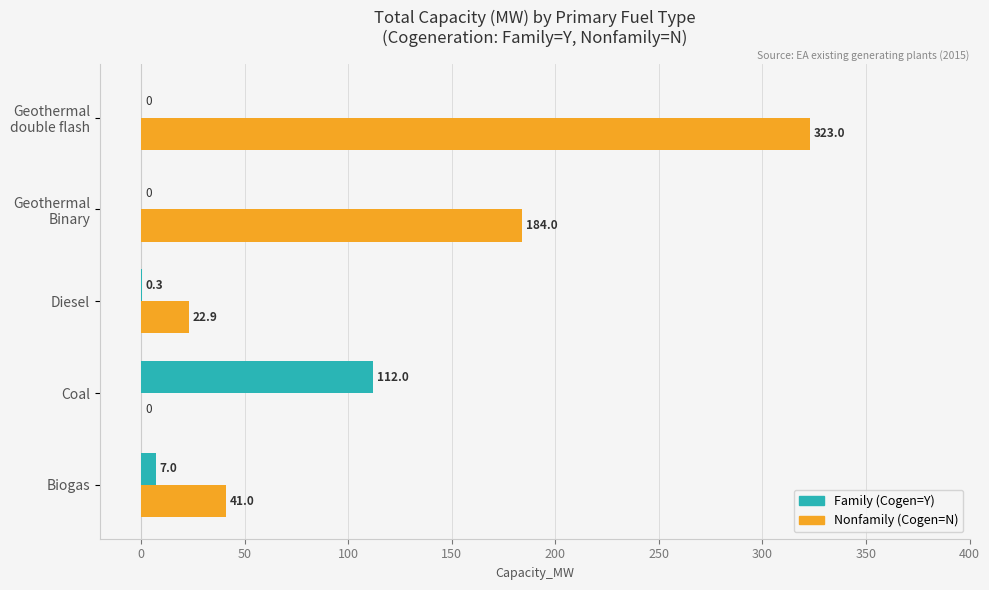

What is the greatest value displayed?

323.0